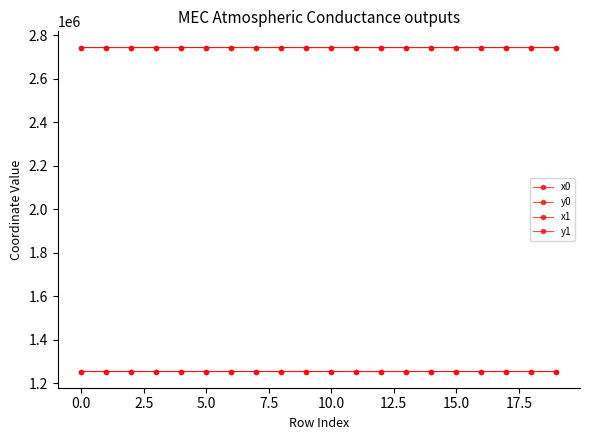

How many lines are shown in the chart?

4